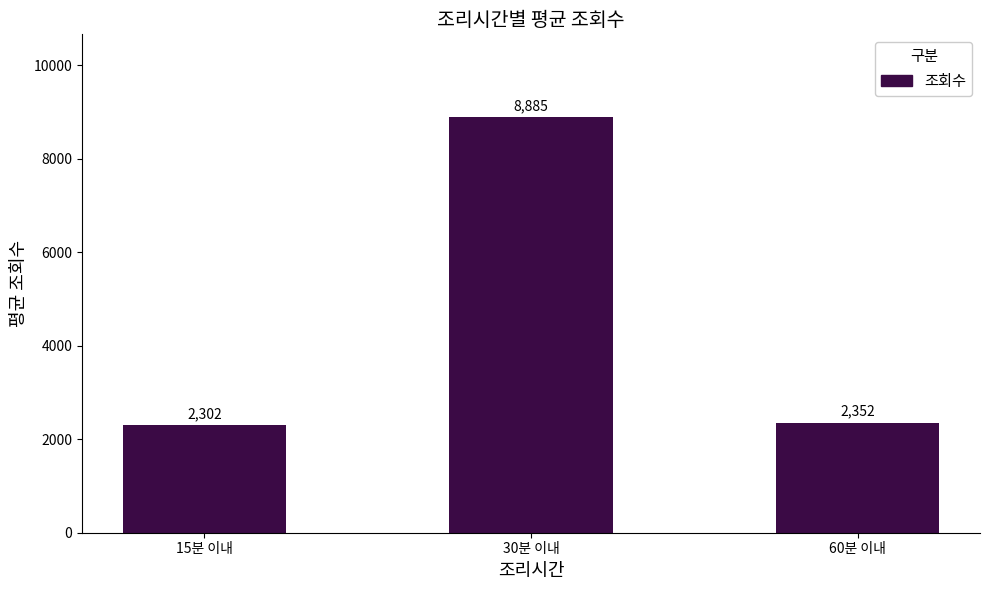

What is the difference between the values at 30분 이내 and 60분 이내?

6533.4